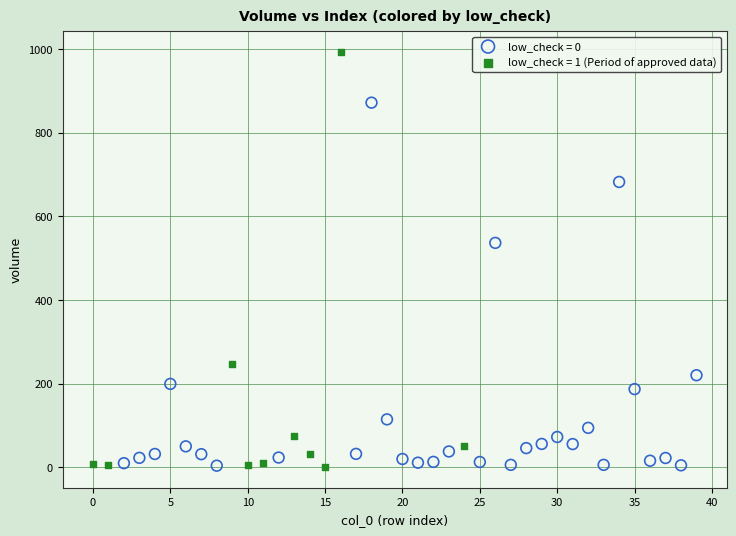

Which series has the widest spread of Y values?

low_check = 1 (Period of approved data)